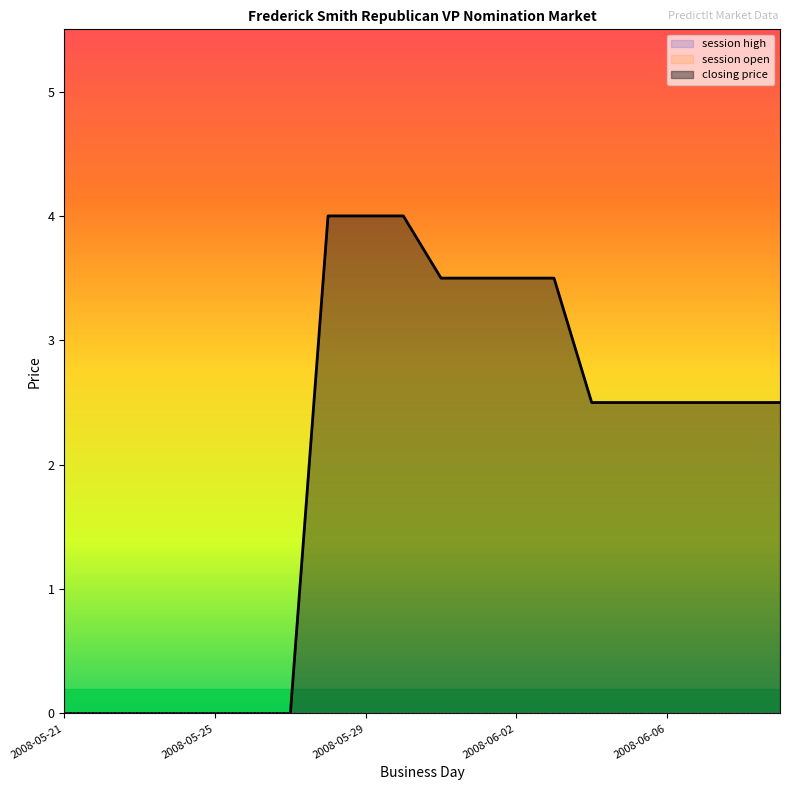

At how many categories does at least one series exceed 0?

13